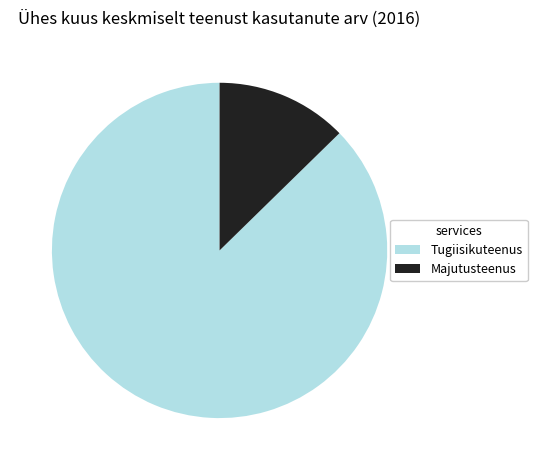

Is it true that Majutusteenus is 26% of the pie?

False